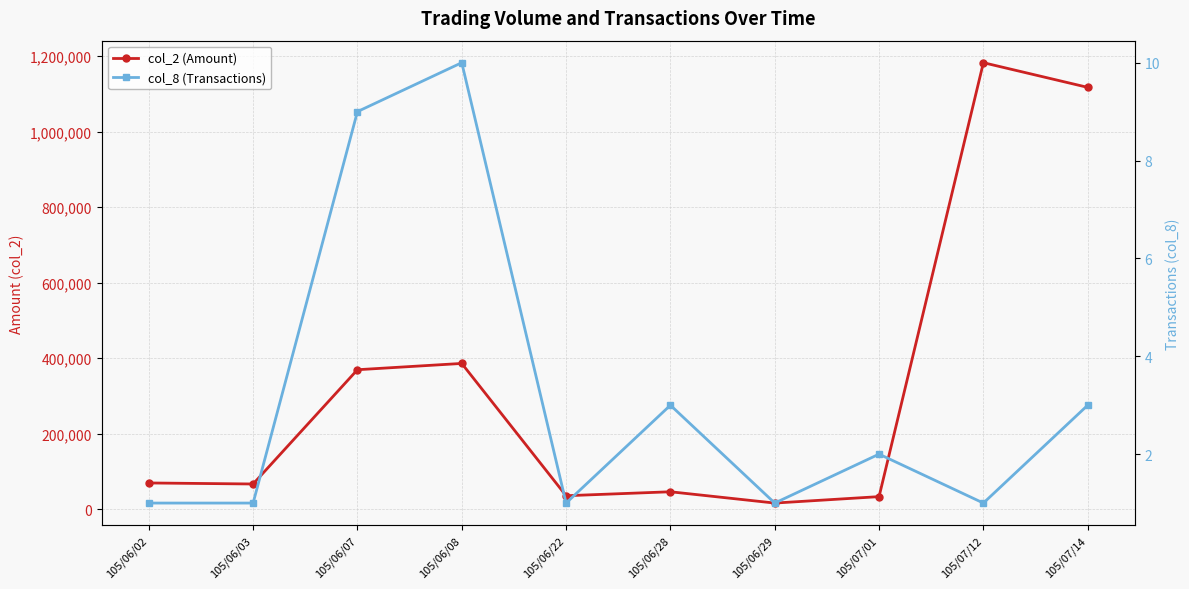

What is the difference between the maximum and minimum values in the col_2 (Amount) series?

1166870